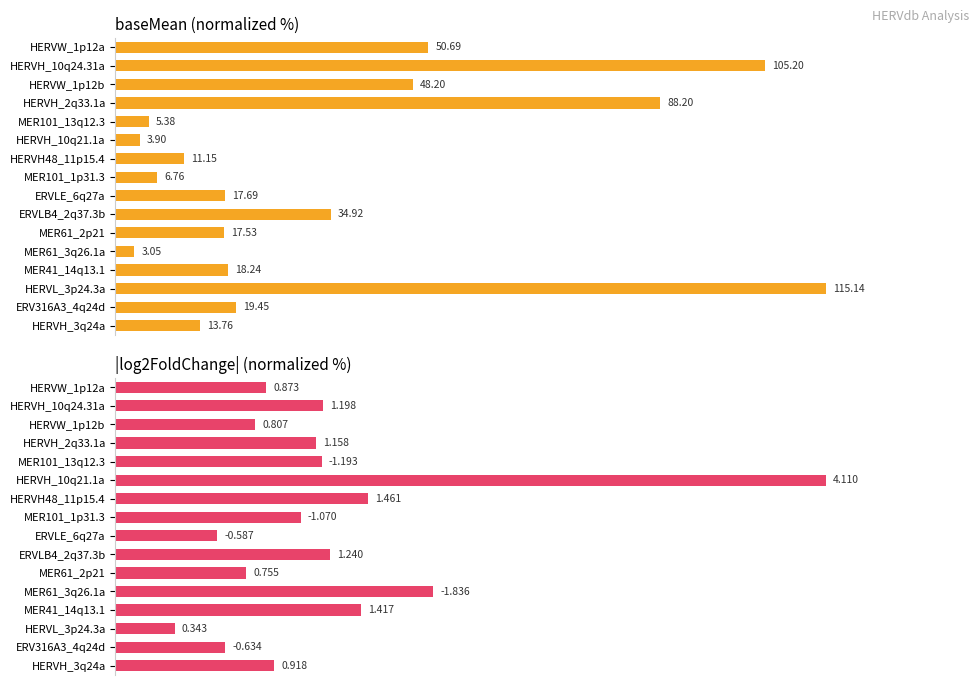

How many data points in baseMean are above 15?

10